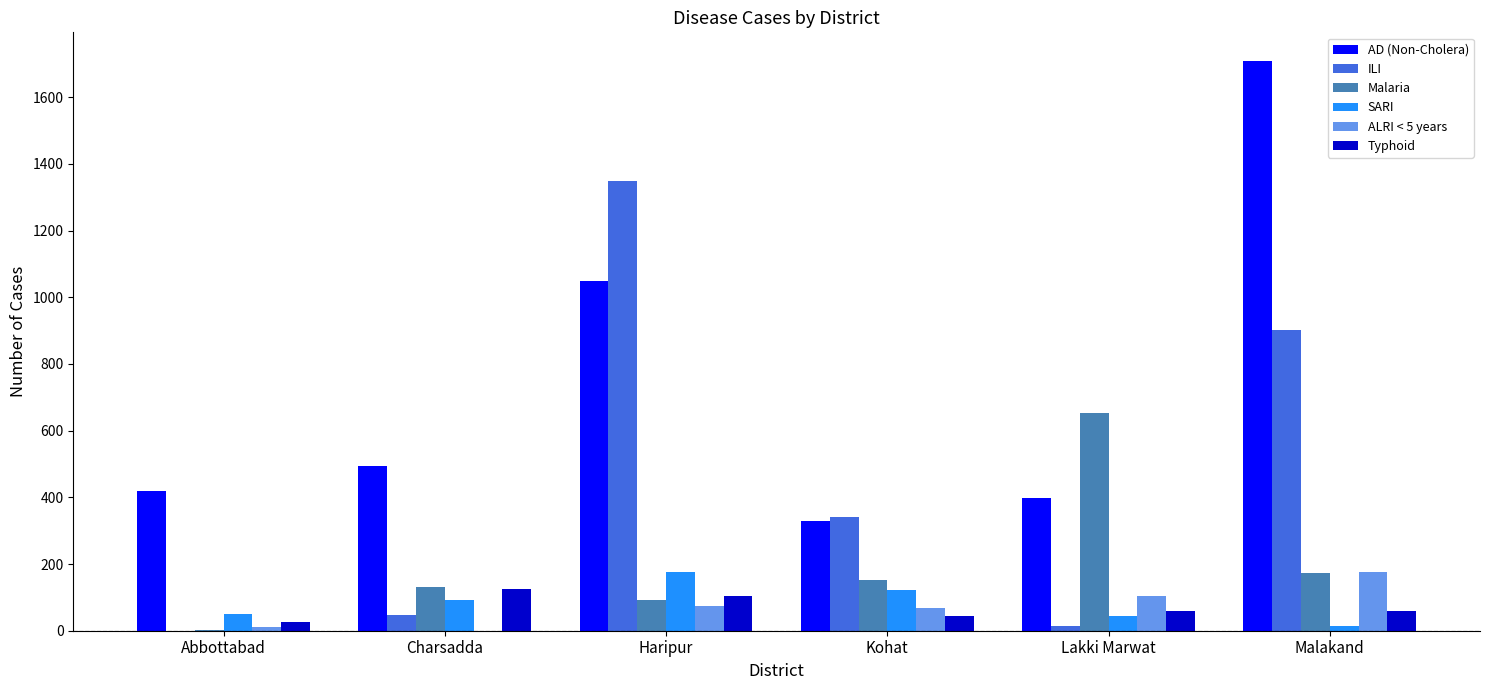

Where is SARI nearest to the value 94?

Charsadda